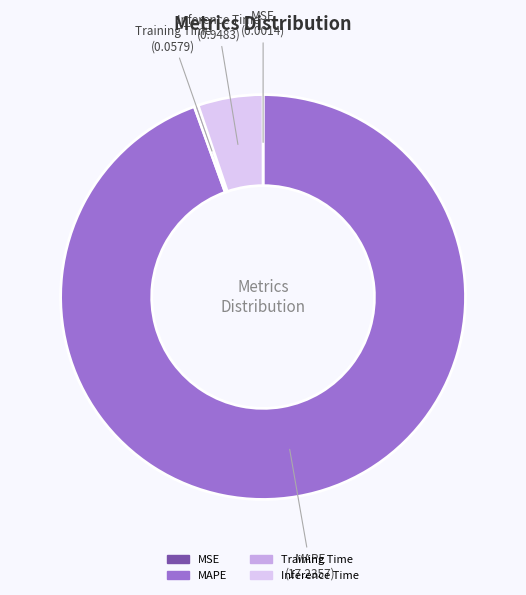

Is it true that Inference Time is 18% of the pie?

False